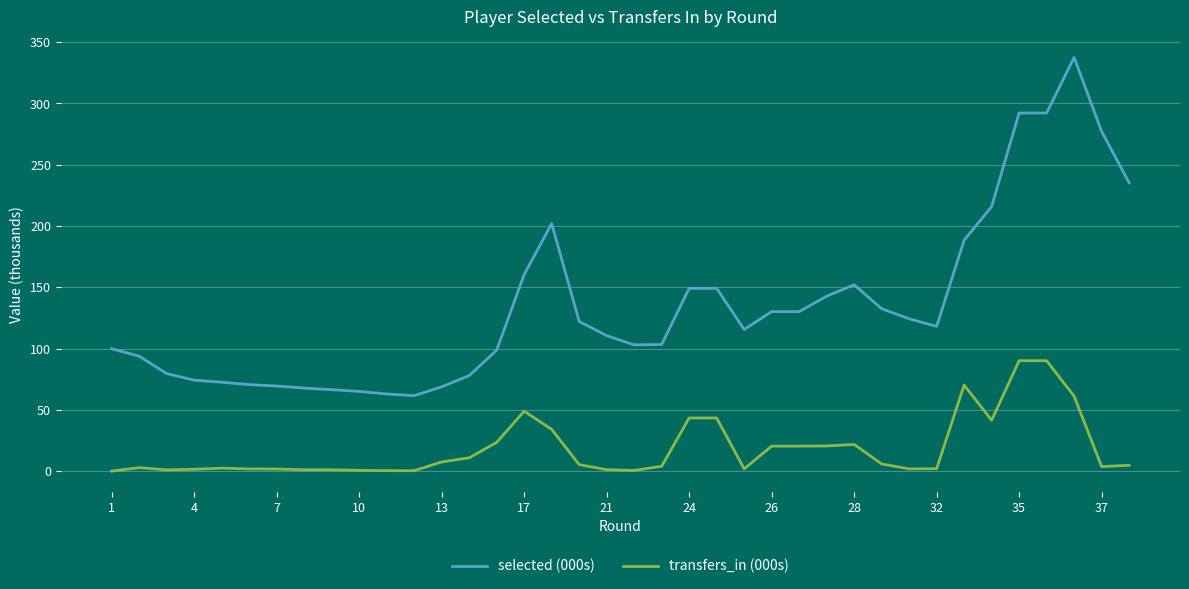

What is the difference between the maximum and minimum values in the selected (000s) series?

276.0